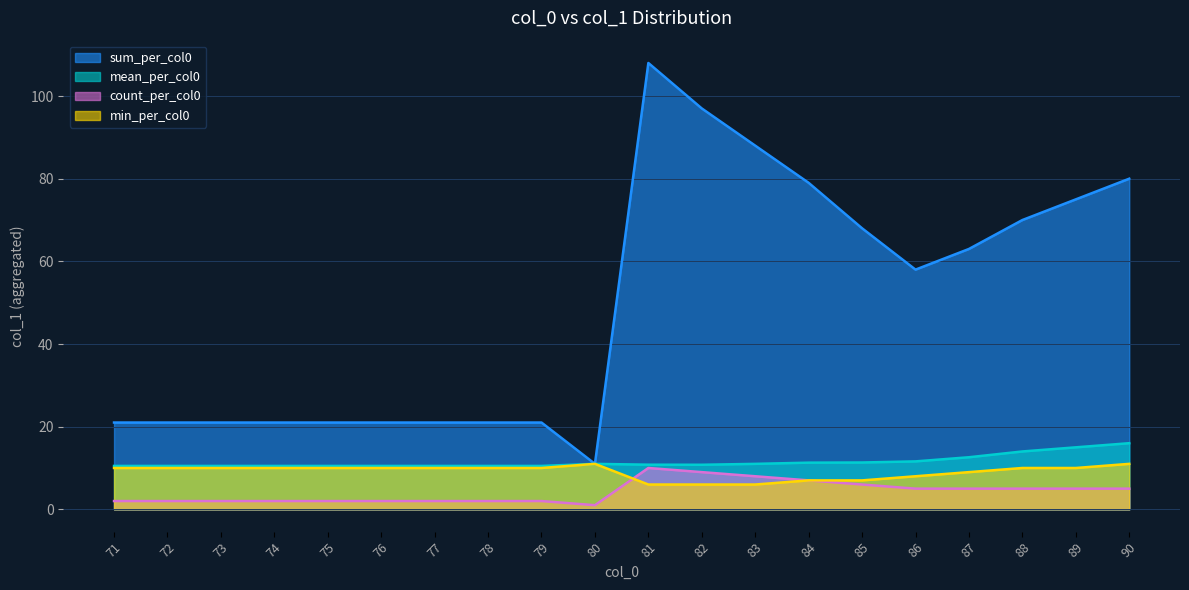

True or false: mean_per_col0 and count_per_col0 cross at least once.

False